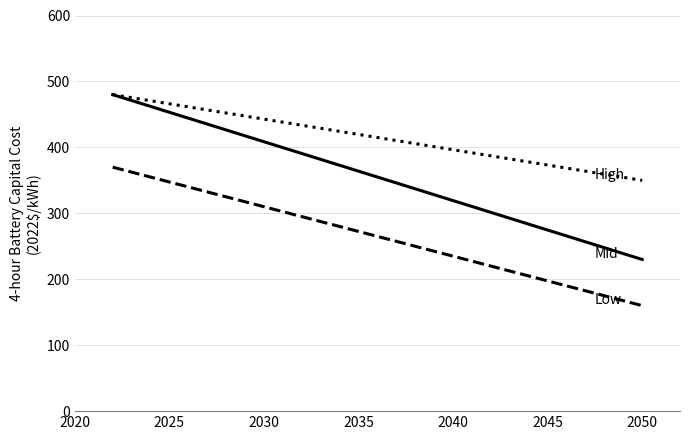

What is the maximum value shown in the chart?

480.0